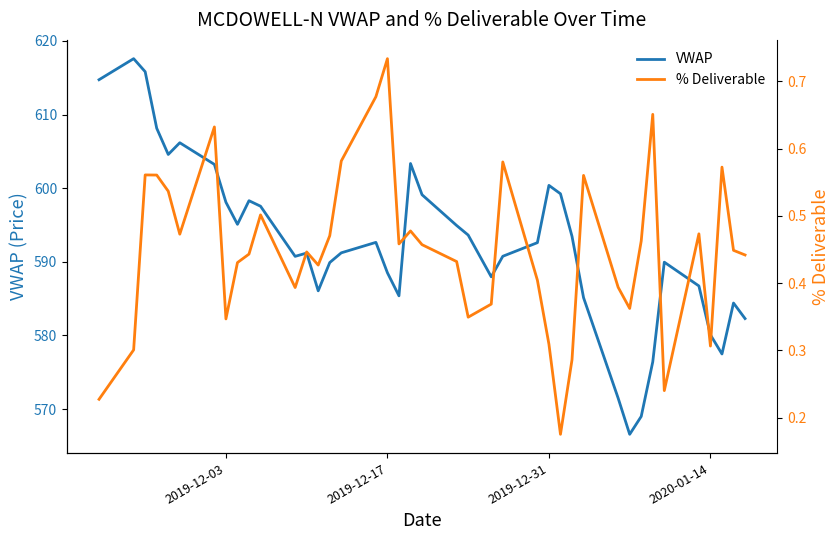

What is the highest value of the VWAP series?

617.6